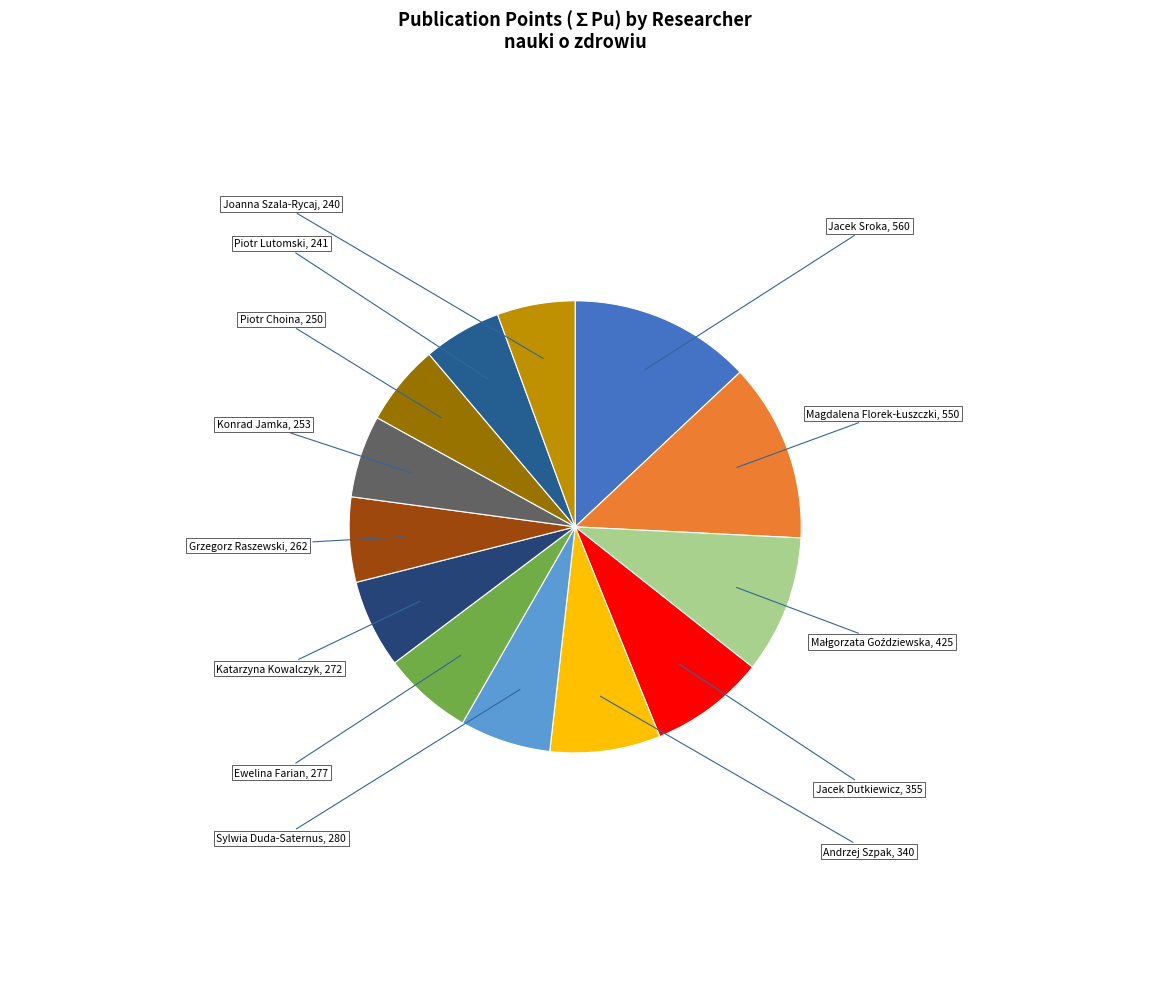

Approximately how many times larger is the value at Ewelina Farian compared to Konrad Jamka?

1.1